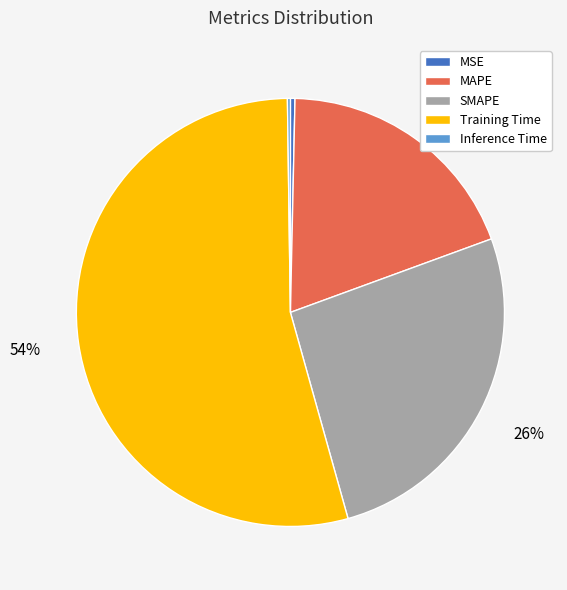

The MSE slice represents 15% of the pie. True or false?

False